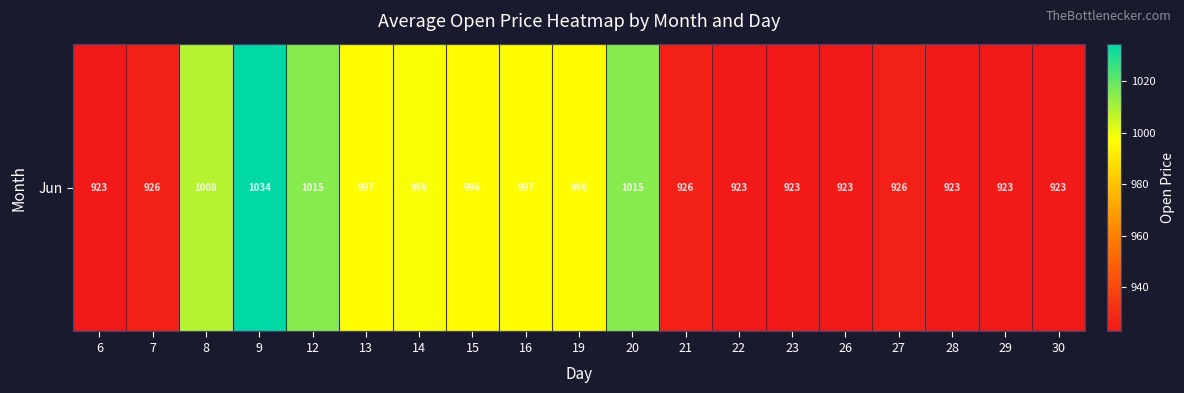

What value does the data have at 7?

925.8